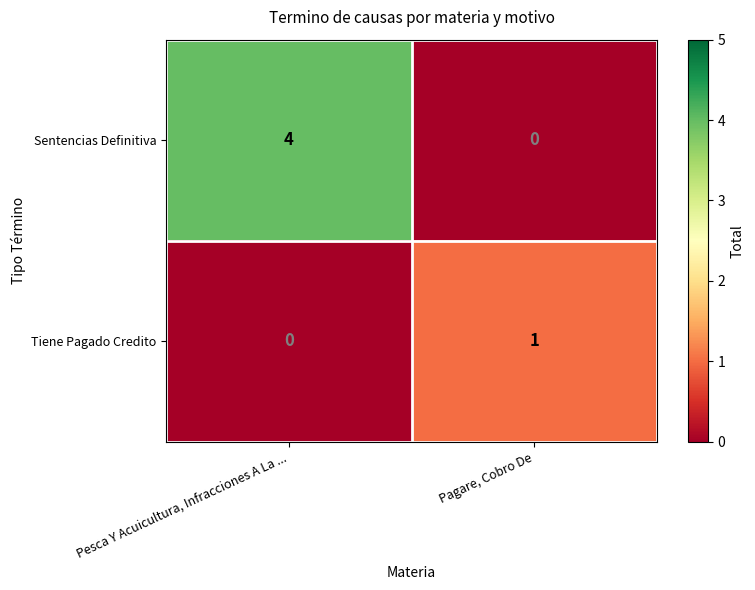

List the series in order of their overall mean, lowest first.

Tiene Pagado Credito, Sentencias Definitiva